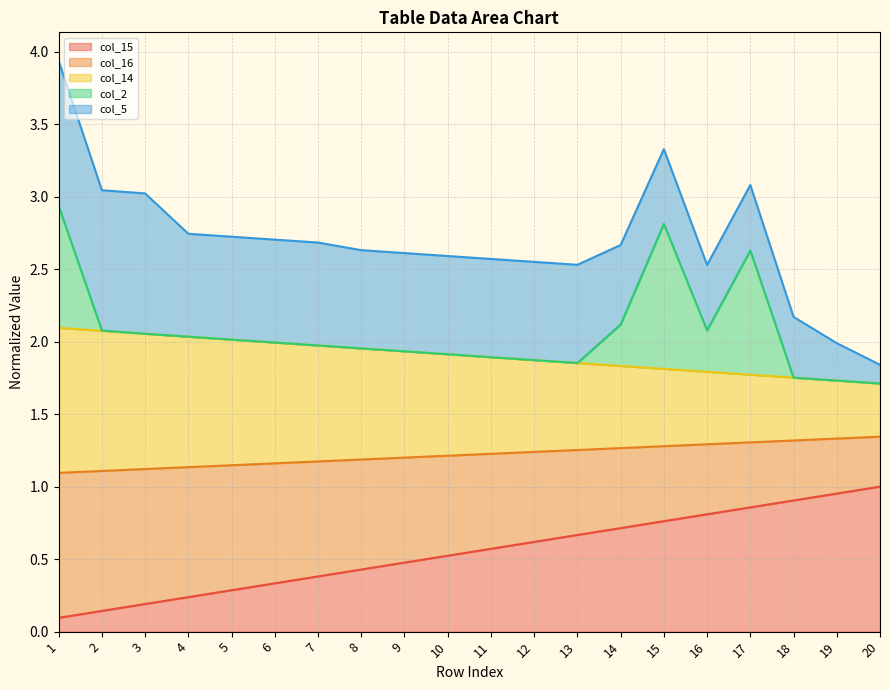

The value of col_16 at 12 is 0.8. True or false?

False